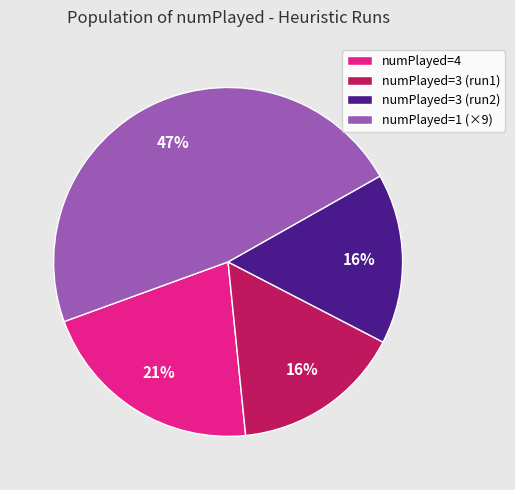

Is it true that numPlayed=4 is 29% of the pie?

False